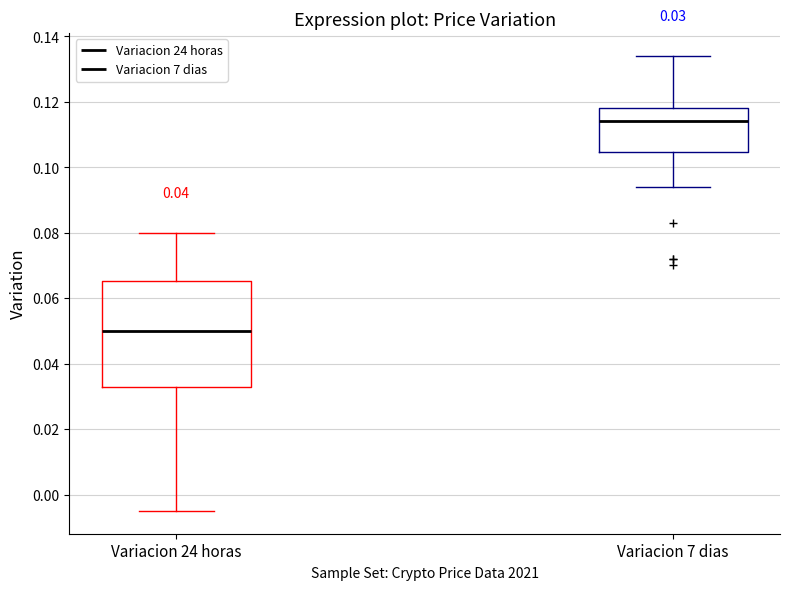

Which box's median line is the highest?

Variacion 7 dias